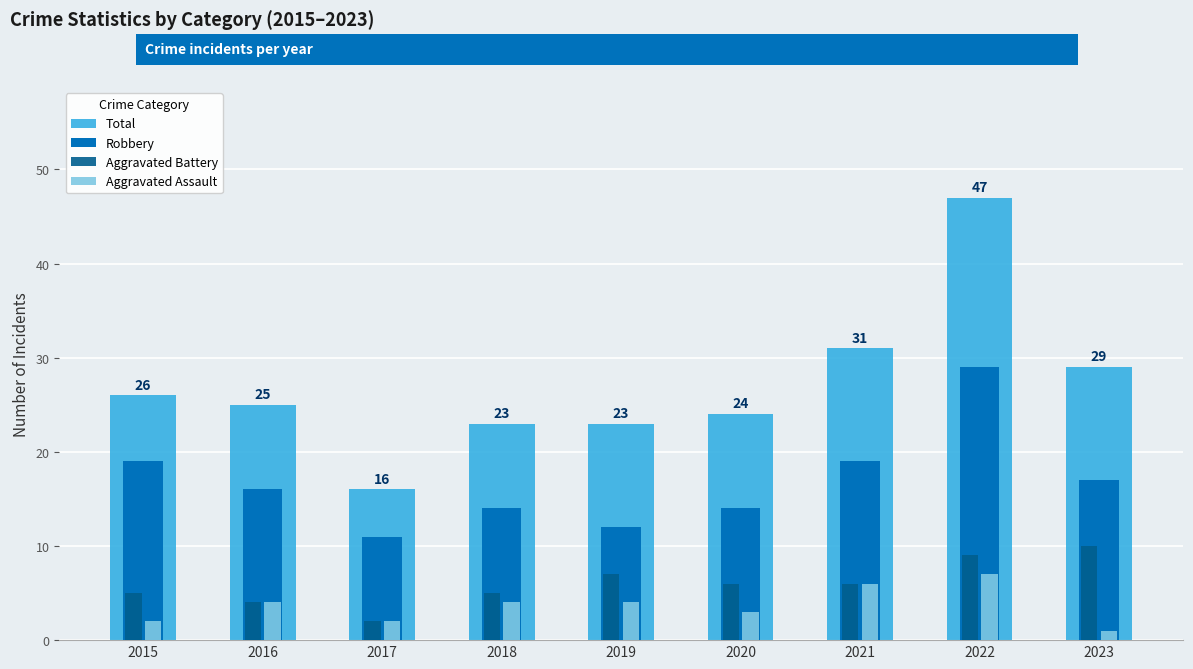

What is the value of the Aggravated Battery bar at the 2nd from the left?

4